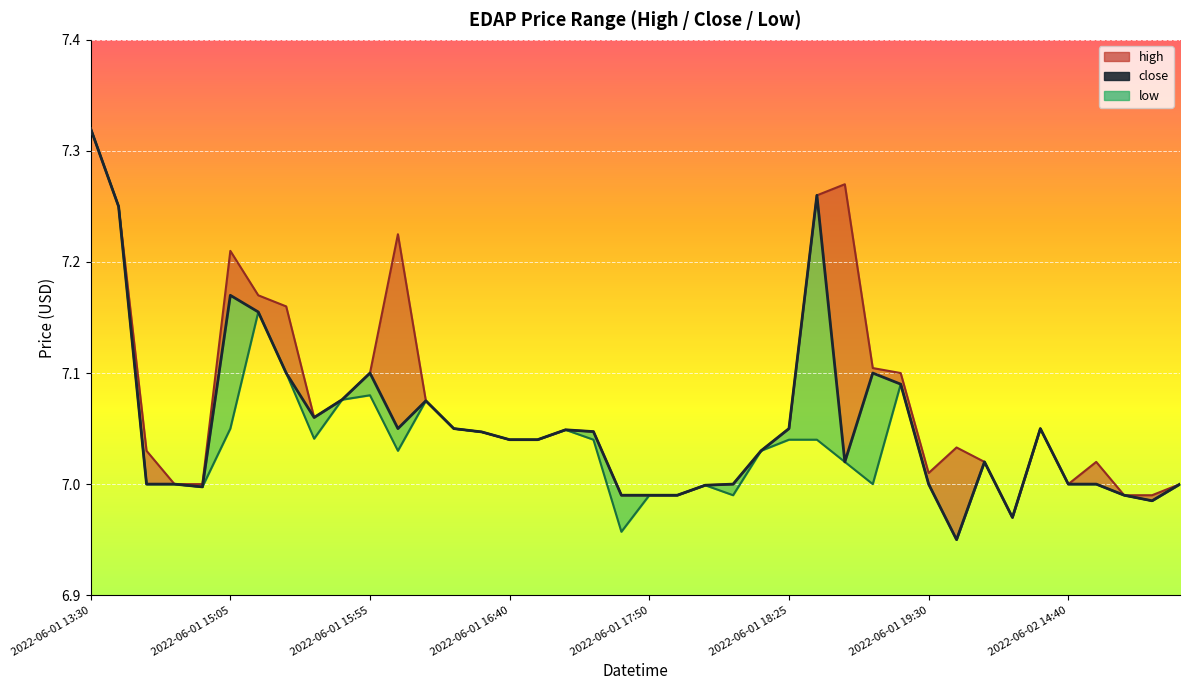

List the series in order of their overall mean, lowest first.

low, close, high